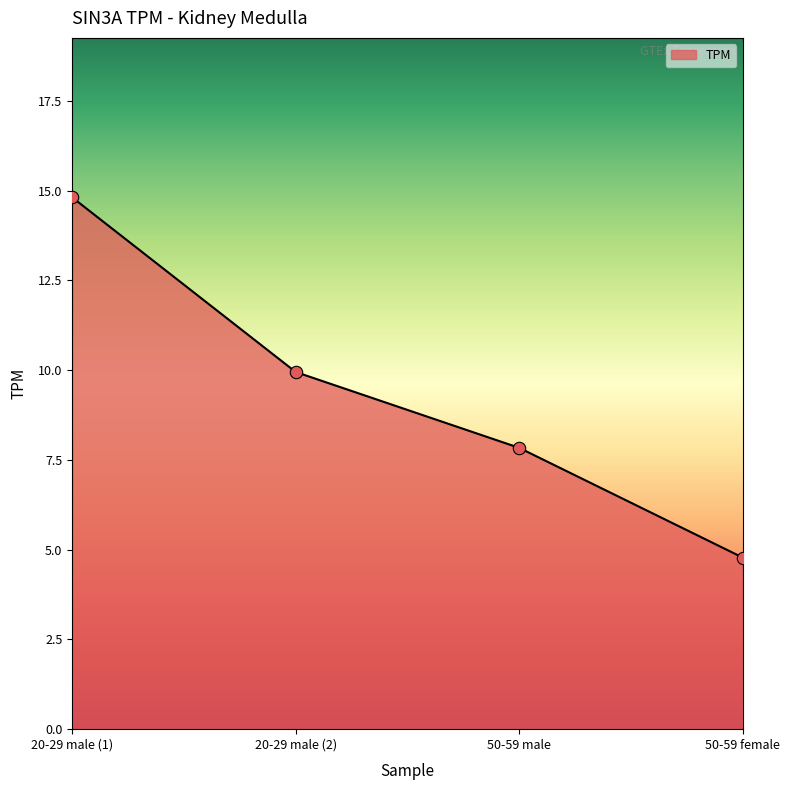

Between 50-59 female and 50-59 male, which is larger?

50-59 male